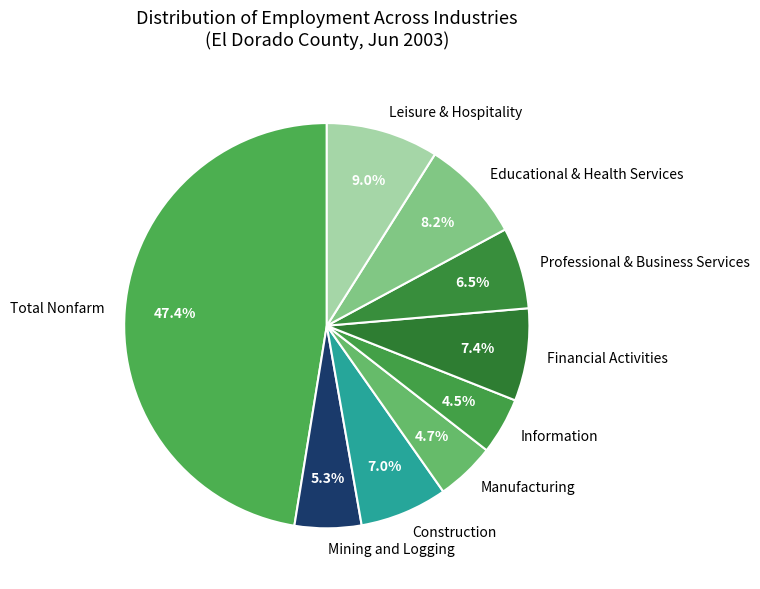

What percentage is the Total Nonfarm slice, to the nearest percent?

47%